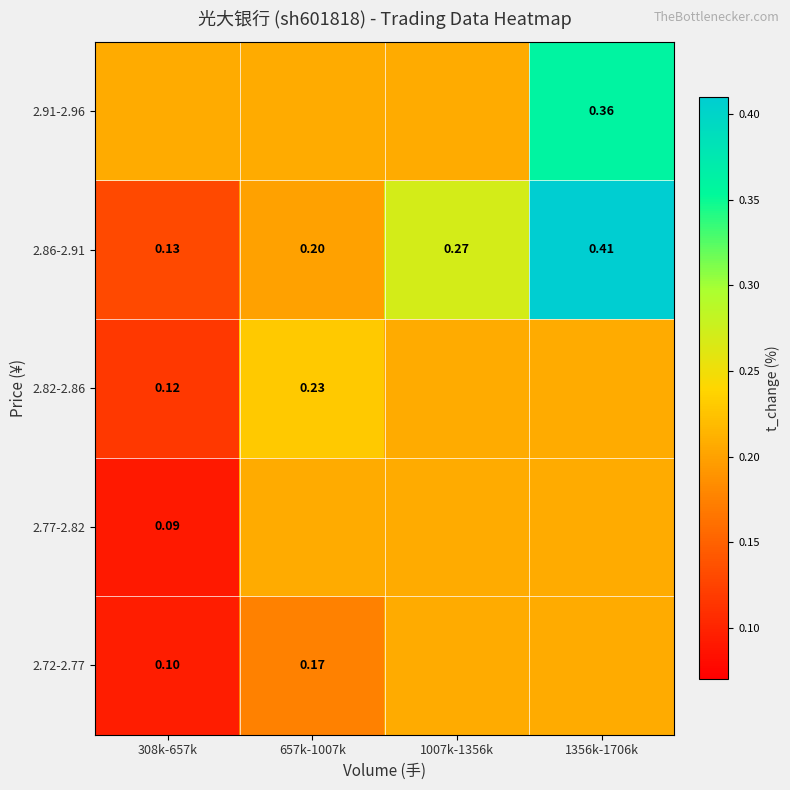

At which category does the chart reach its minimum across all series?

308k-657k